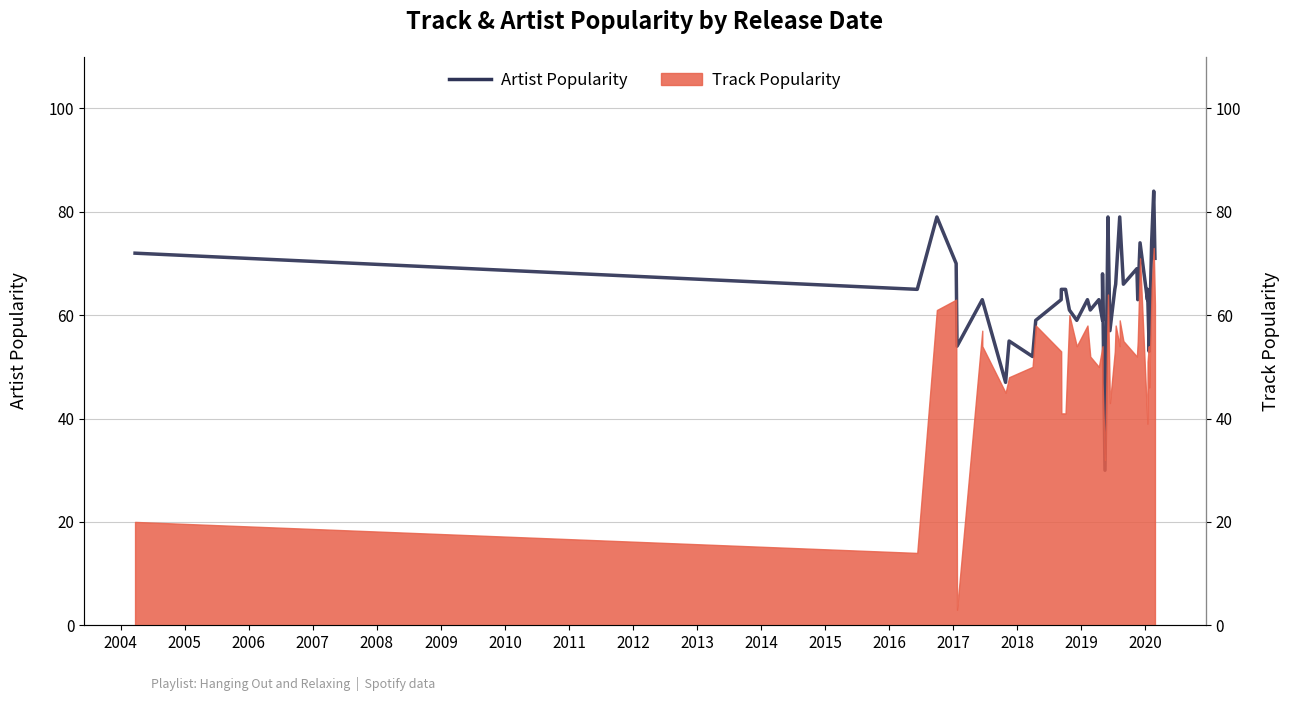

What is the maximum value shown in the chart?

84